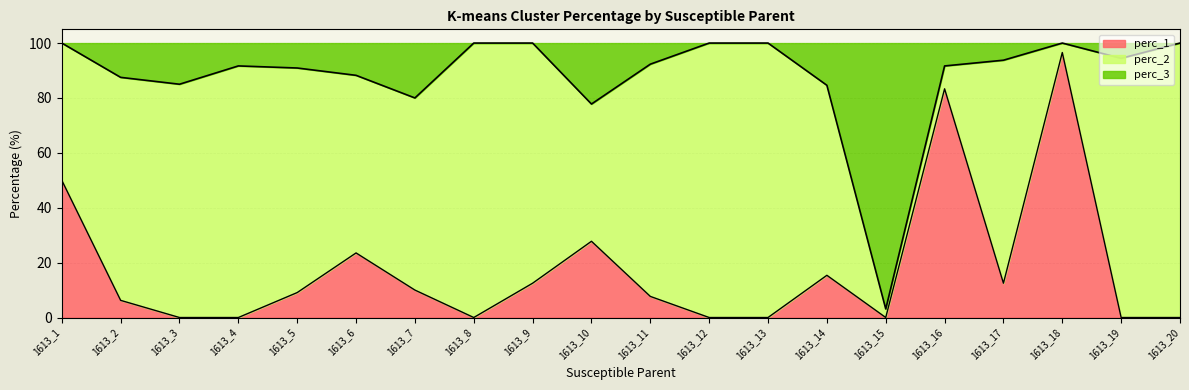

What are all the series names shown in the legend?

perc_1, perc_2, perc_3